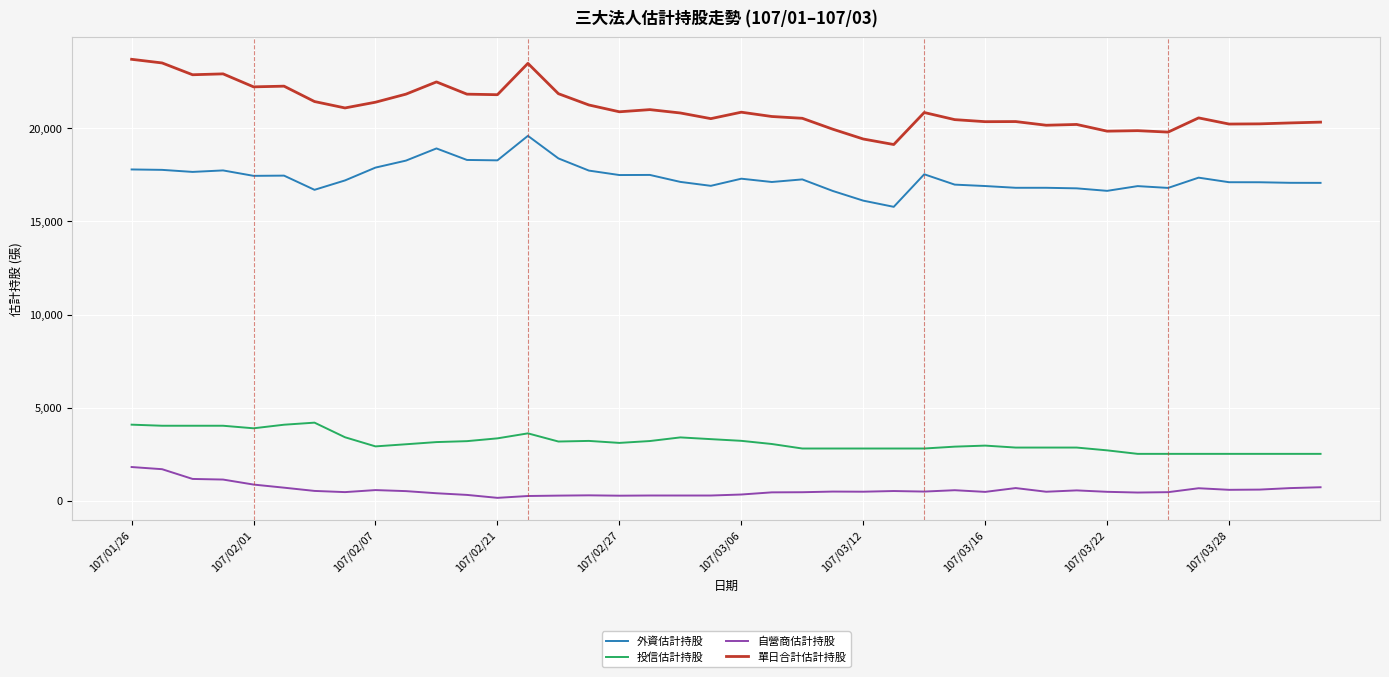

Which series has the largest total across all categories?

單日合計估計持股